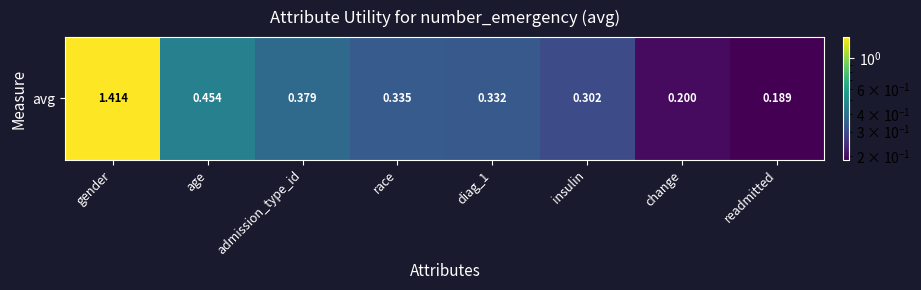

What is the approximate value at insulin?

0.3